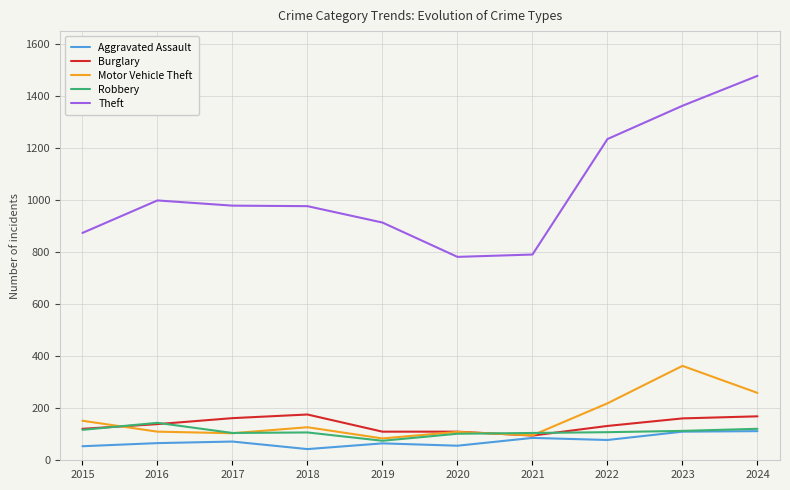

List the series in order of their peak value, highest first.

Theft, Motor Vehicle Theft, Burglary, Robbery, Aggravated Assault